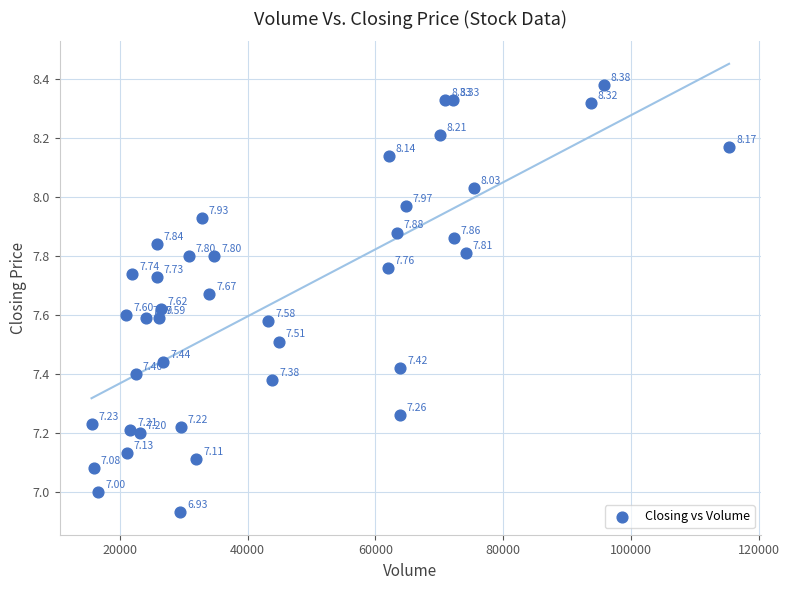

What is the range of X values (max minus min)?

99799.0